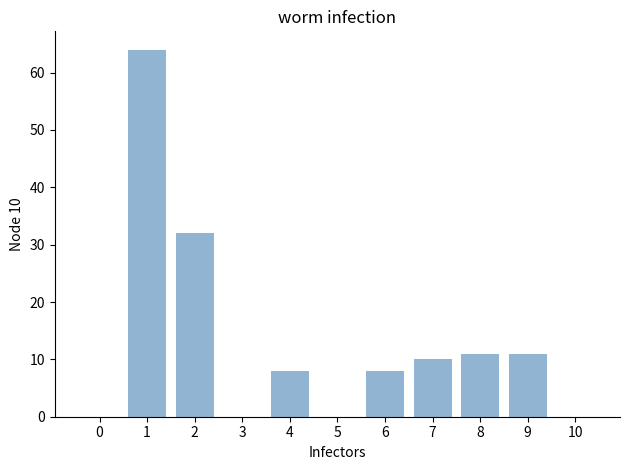

Which has a higher value, 9 or 3?

9